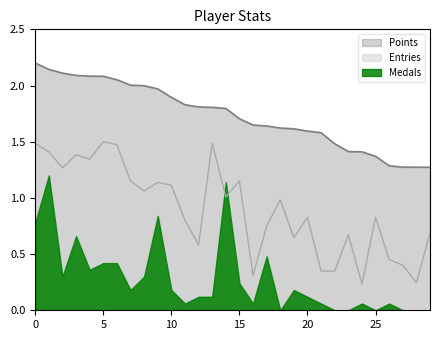

True or false: Points and Medals cross at least once.

False